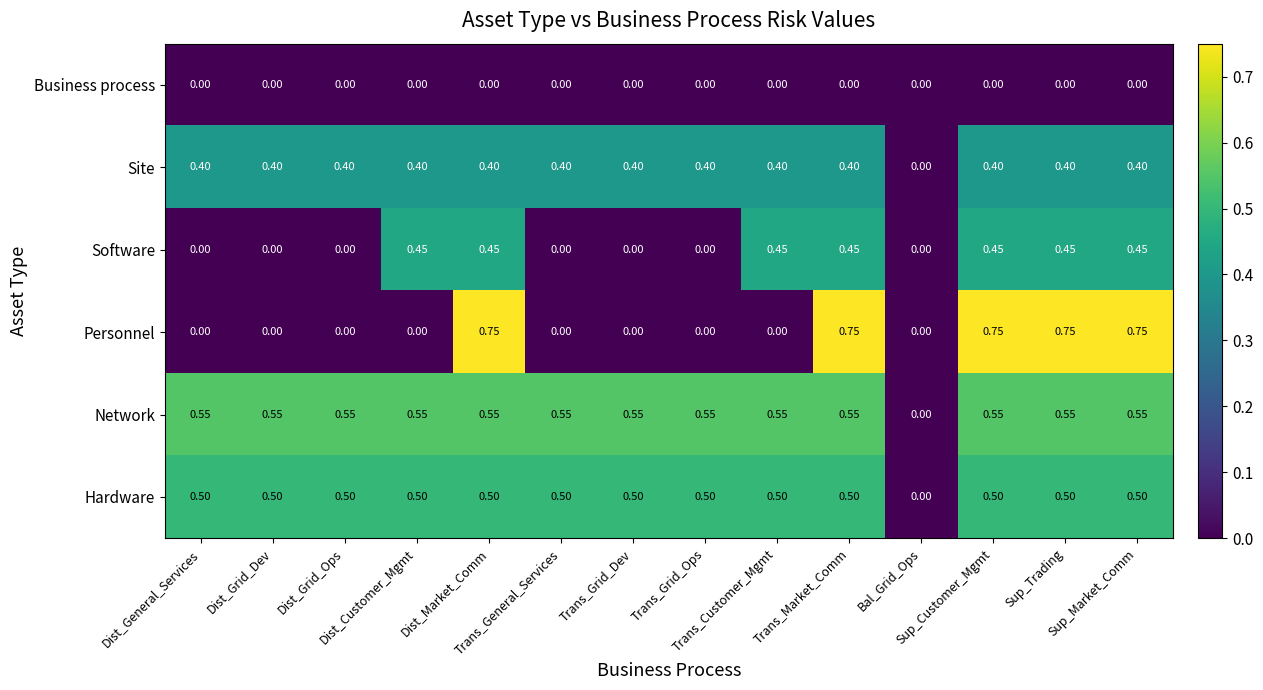

List the series in order of their peak value, lowest first.

Business process, Site, Software, Hardware, Network, Personnel